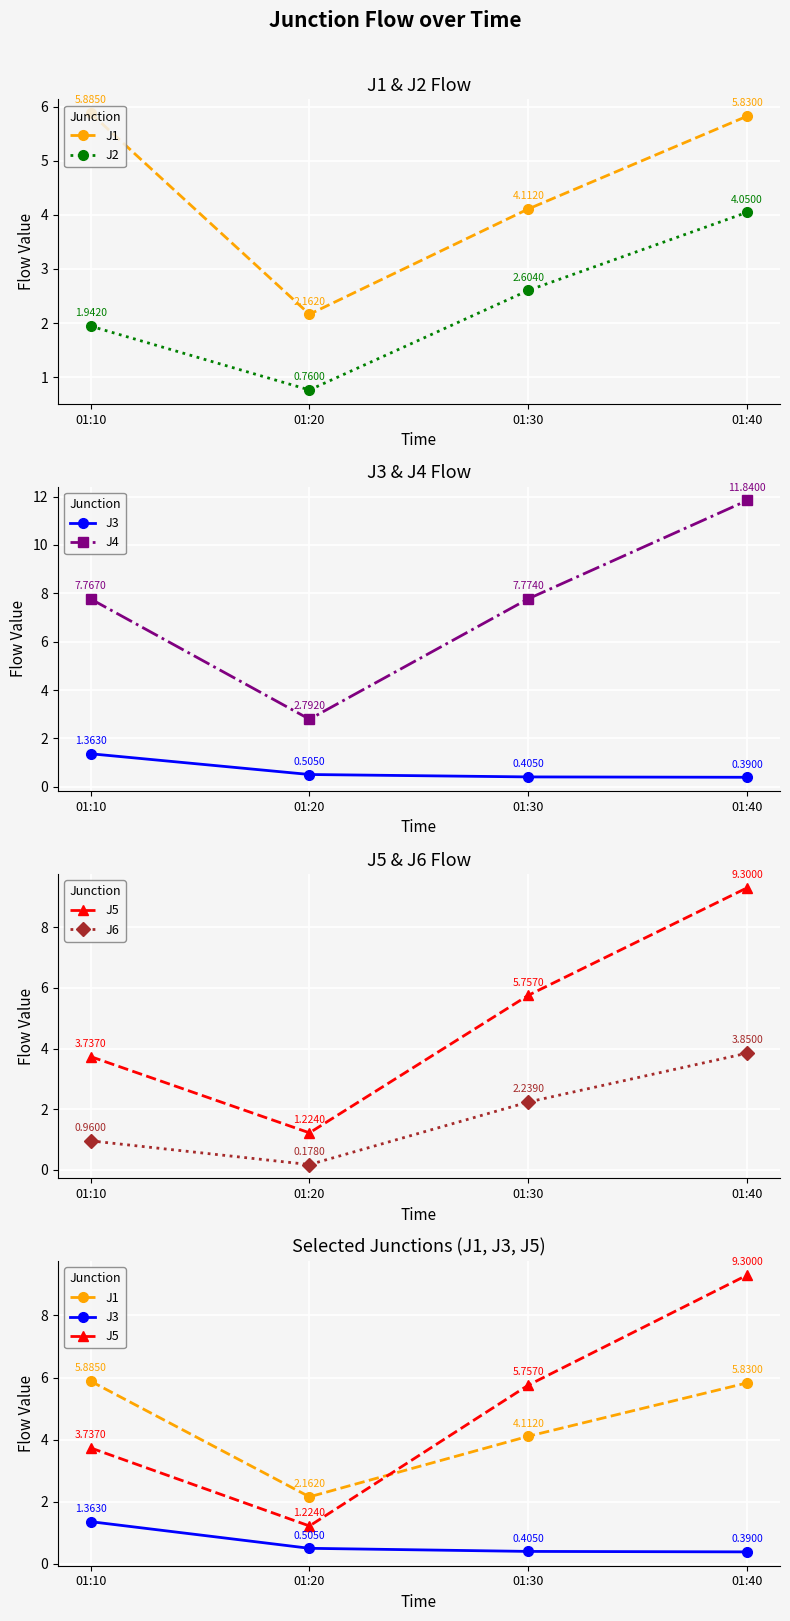

What is the sum of the J3 values at 01:30 and 01:20?

0.9